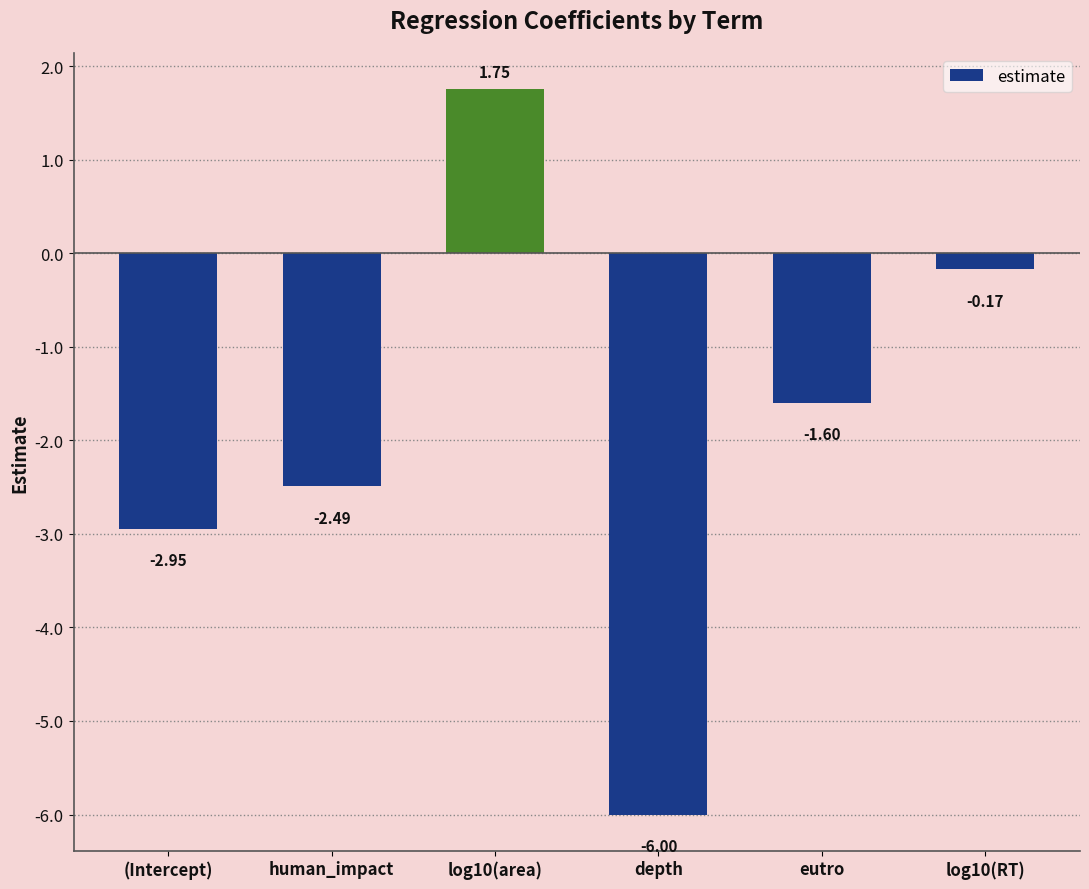

What is the difference between the values at eutro and depth?

4.4